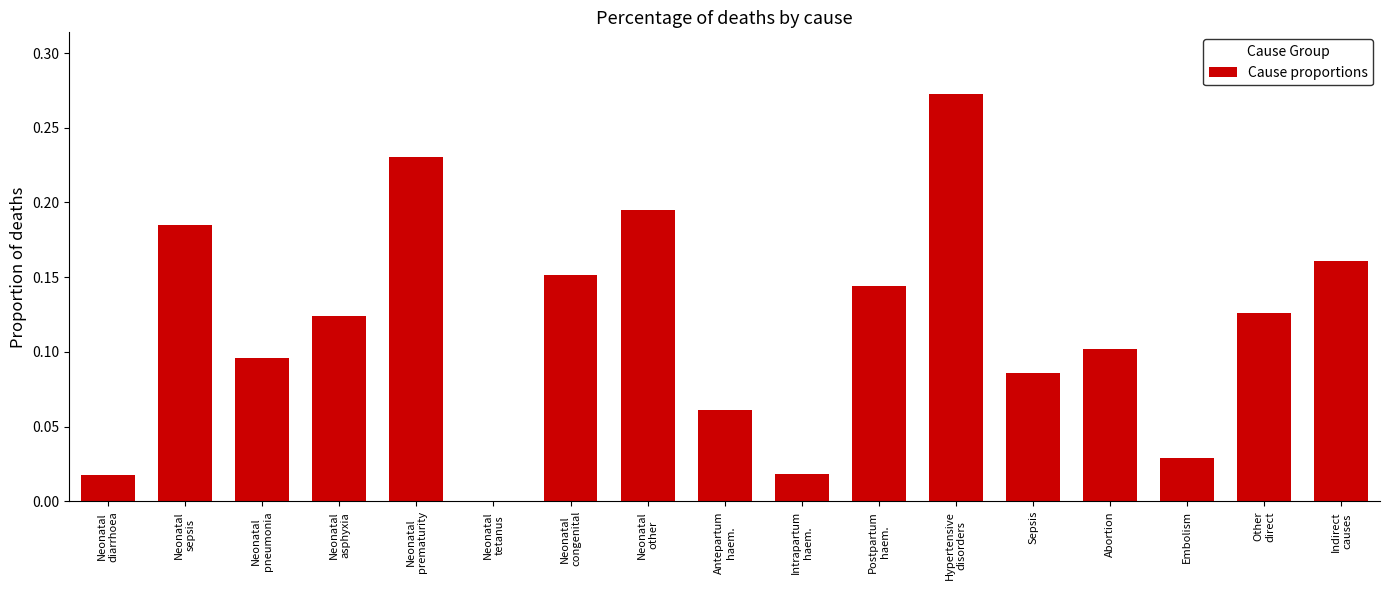

What is the sum of all values?

2.0